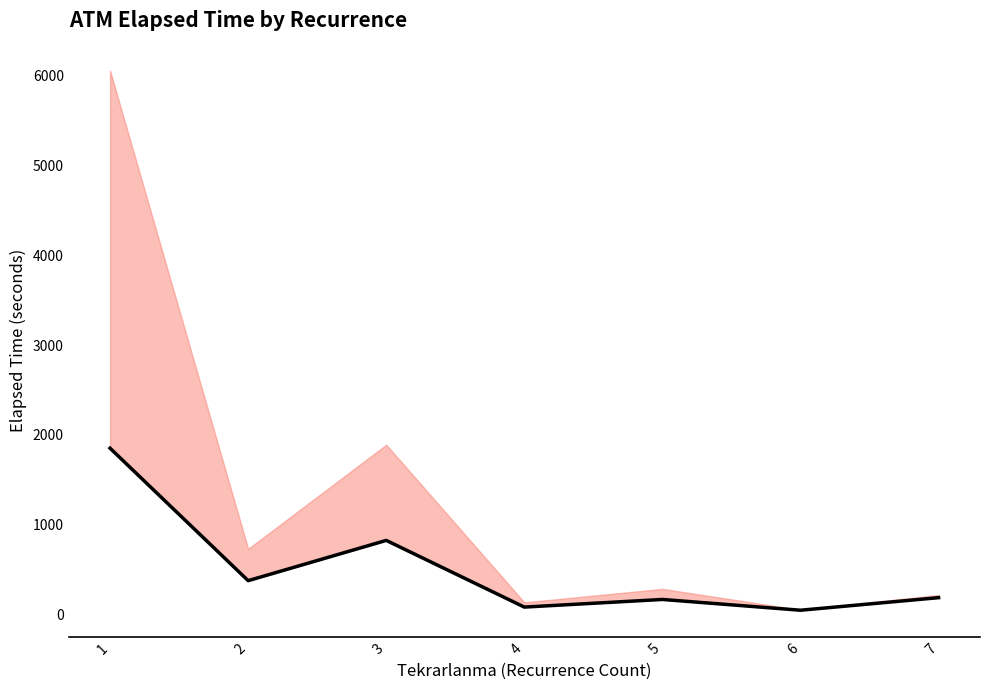

What is the difference between the maximum and minimum values?

1805.3